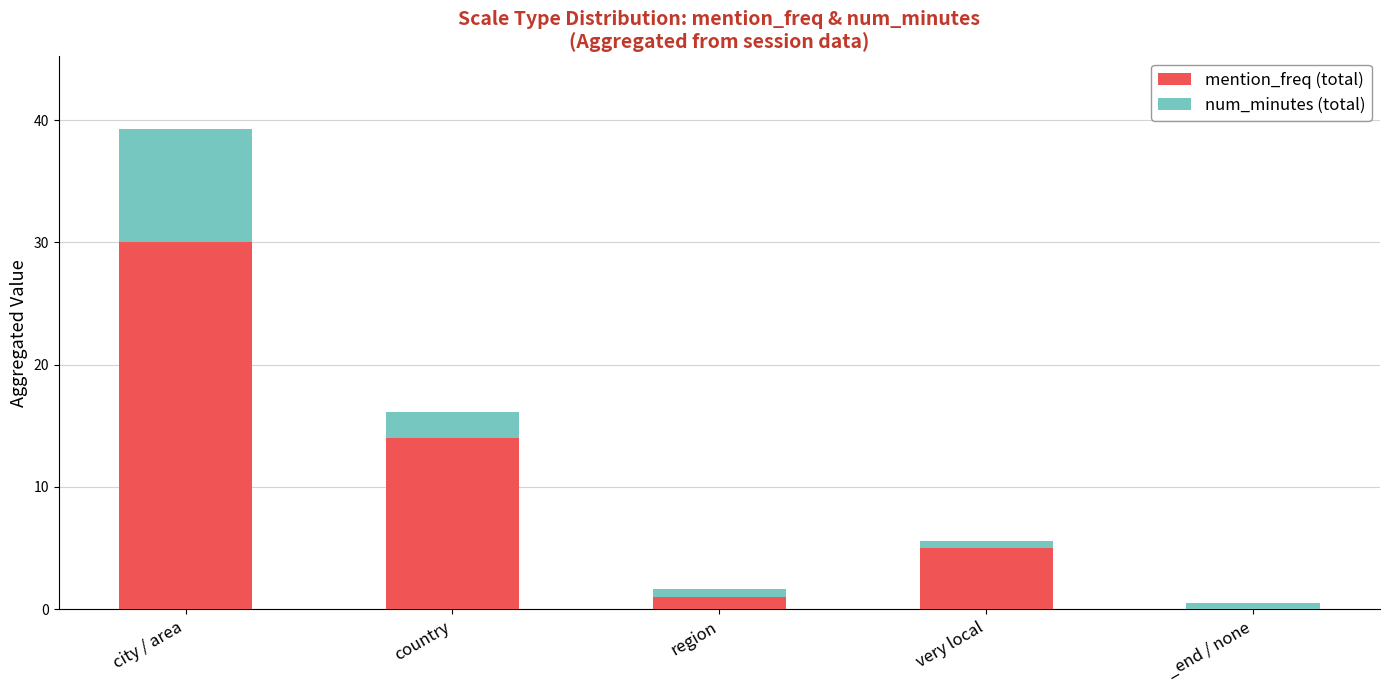

What is the sum of all mention_freq (total) values?

50.0